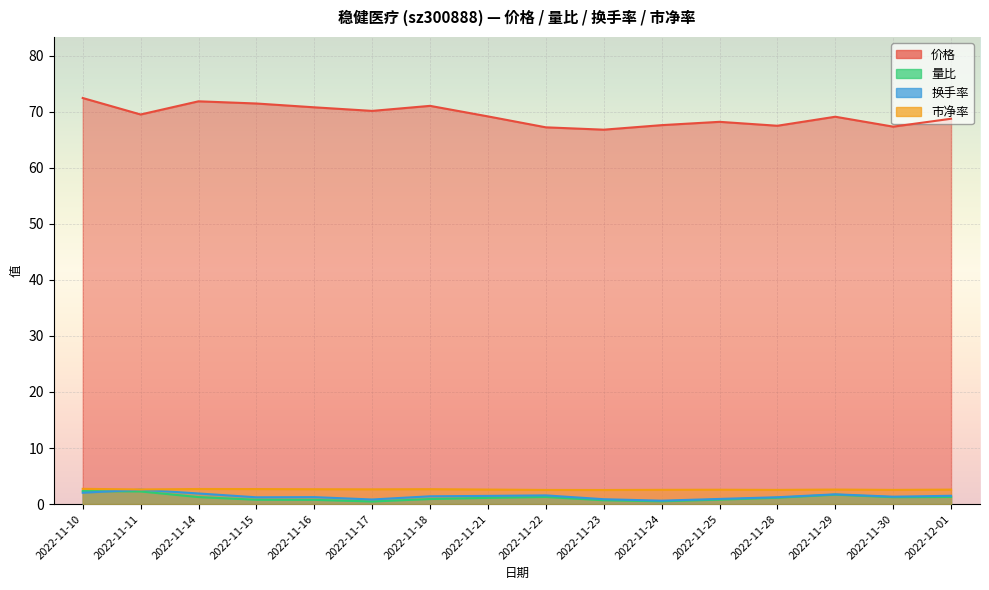

The value of 市净率 at 2022-11-18 is 0.9. True or false?

False